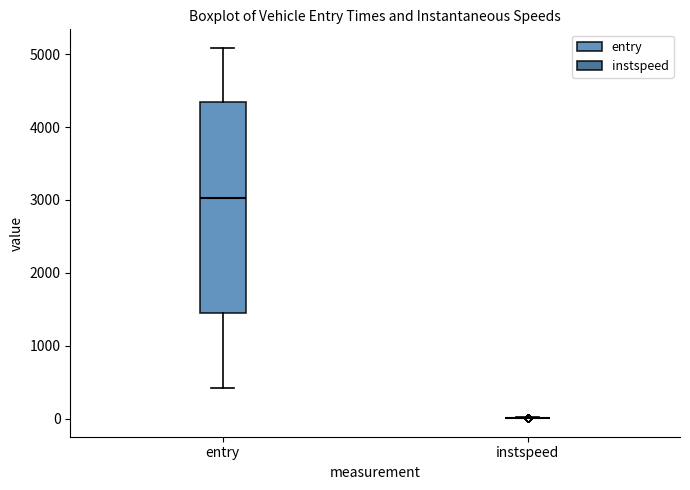

Where does the lower whisker of the box for entry end on the y-axis? The values are not printed on the chart, so give them approximately, as read against the axis.

400